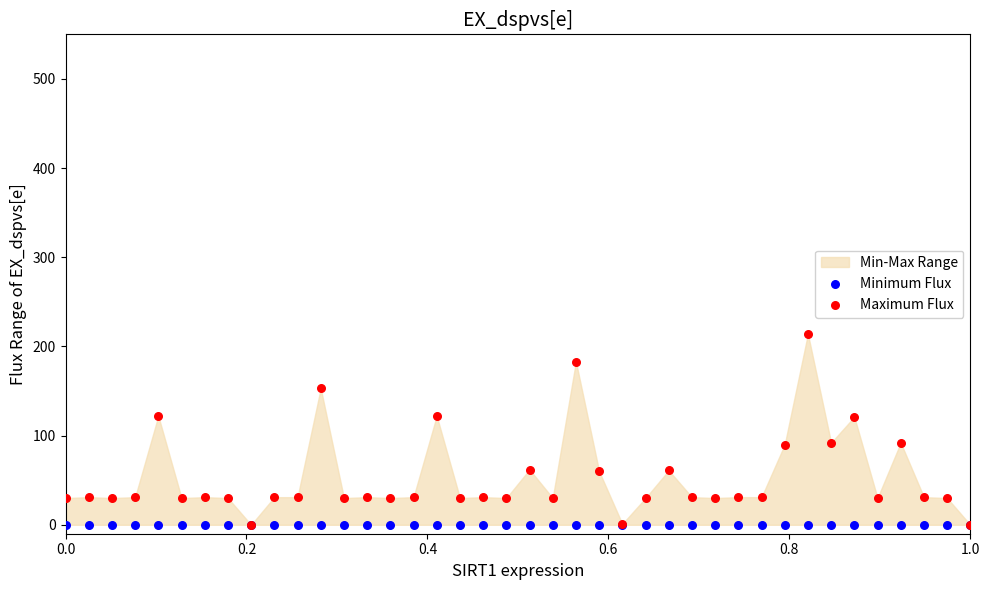

Which series reaches the minimum Y coordinate?

Minimum Flux